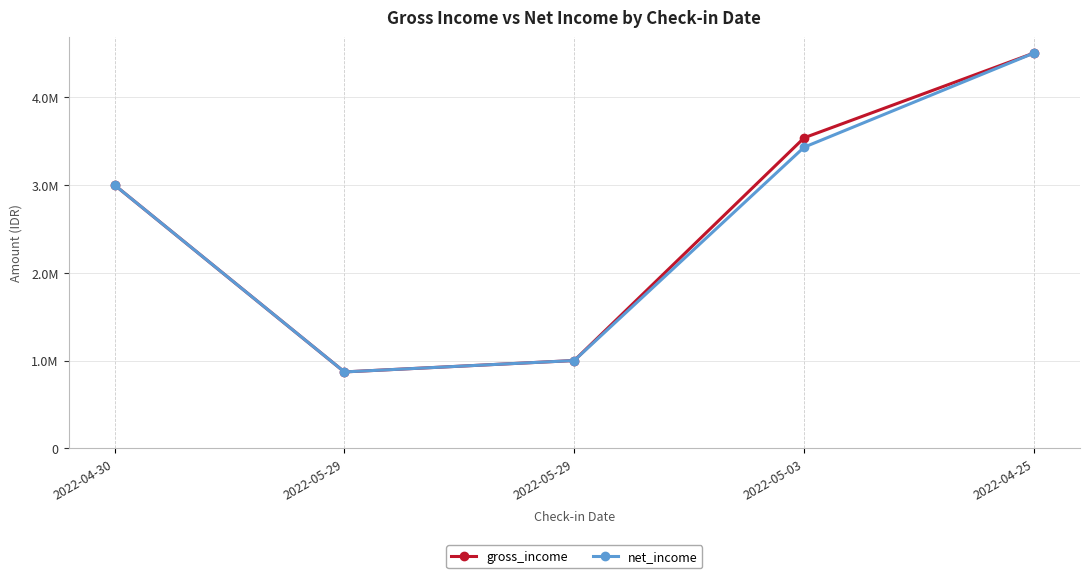

What is the difference between the second highest and minimum values in the net_income series?

2560910.8